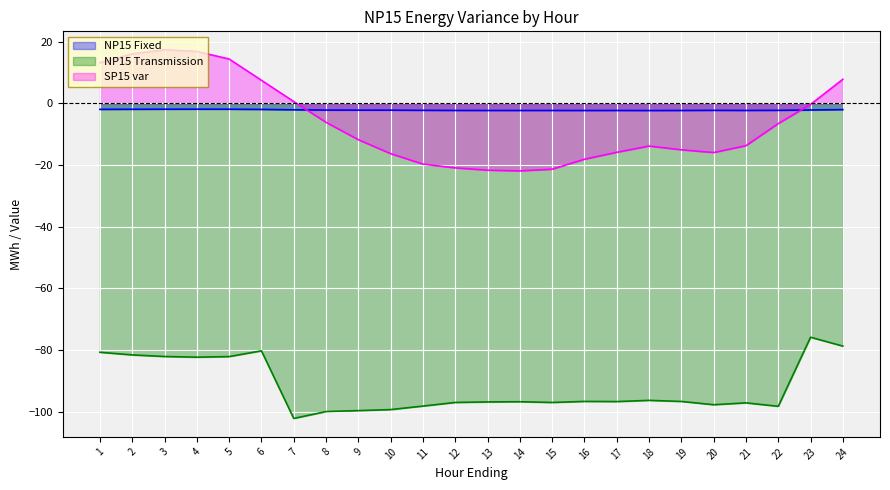

True or false: SP15 var and NP15 Transmission intersect in this chart.

False